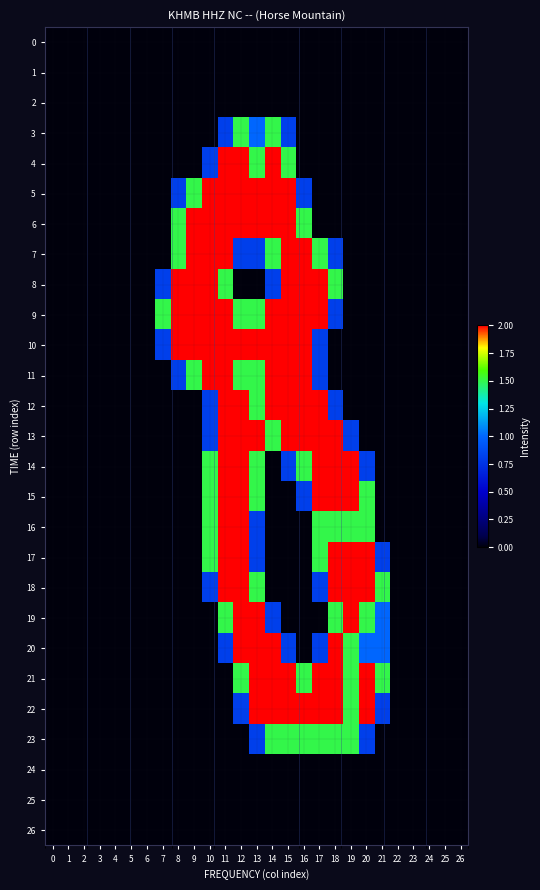

How many series are shown in this chart?

27